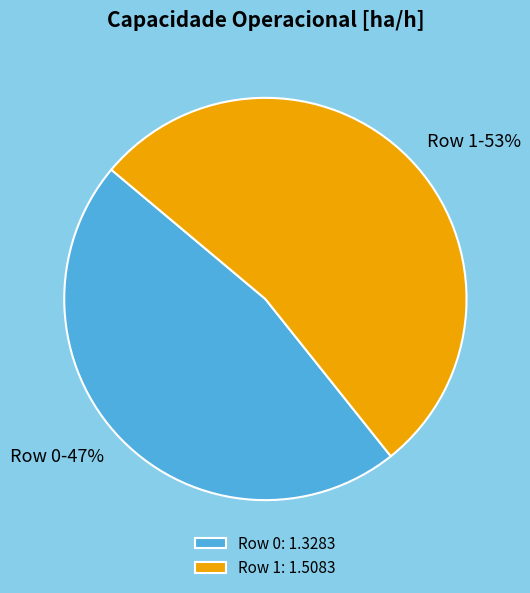

Which has a higher value, Row 1 or Row 0?

Row 1